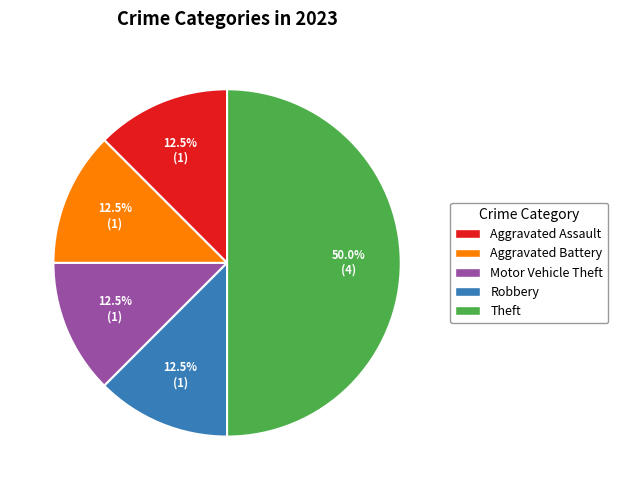

How many slices are in this pie chart?

5